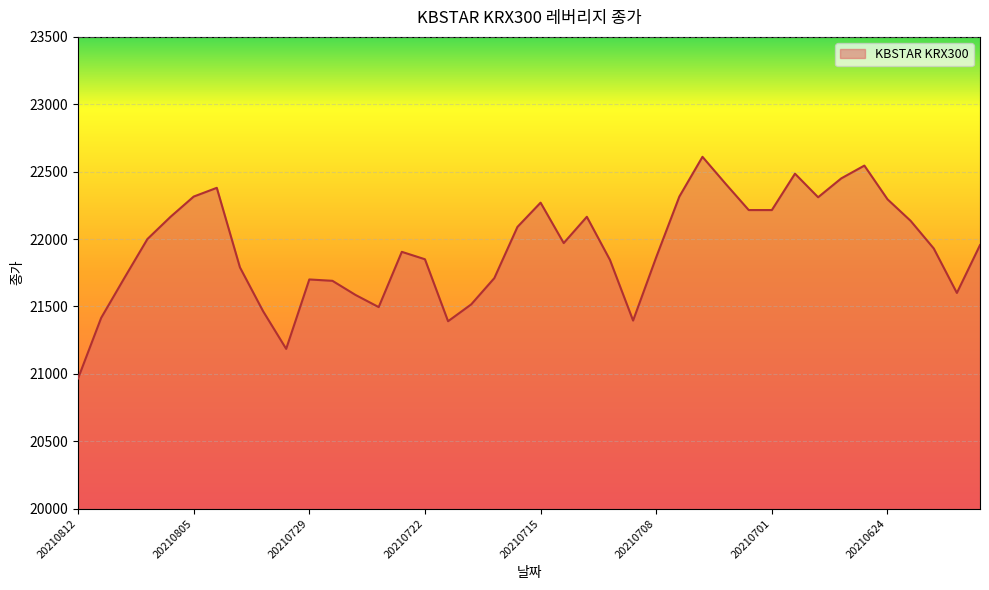

What is the difference between the maximum and minimum values?

1645